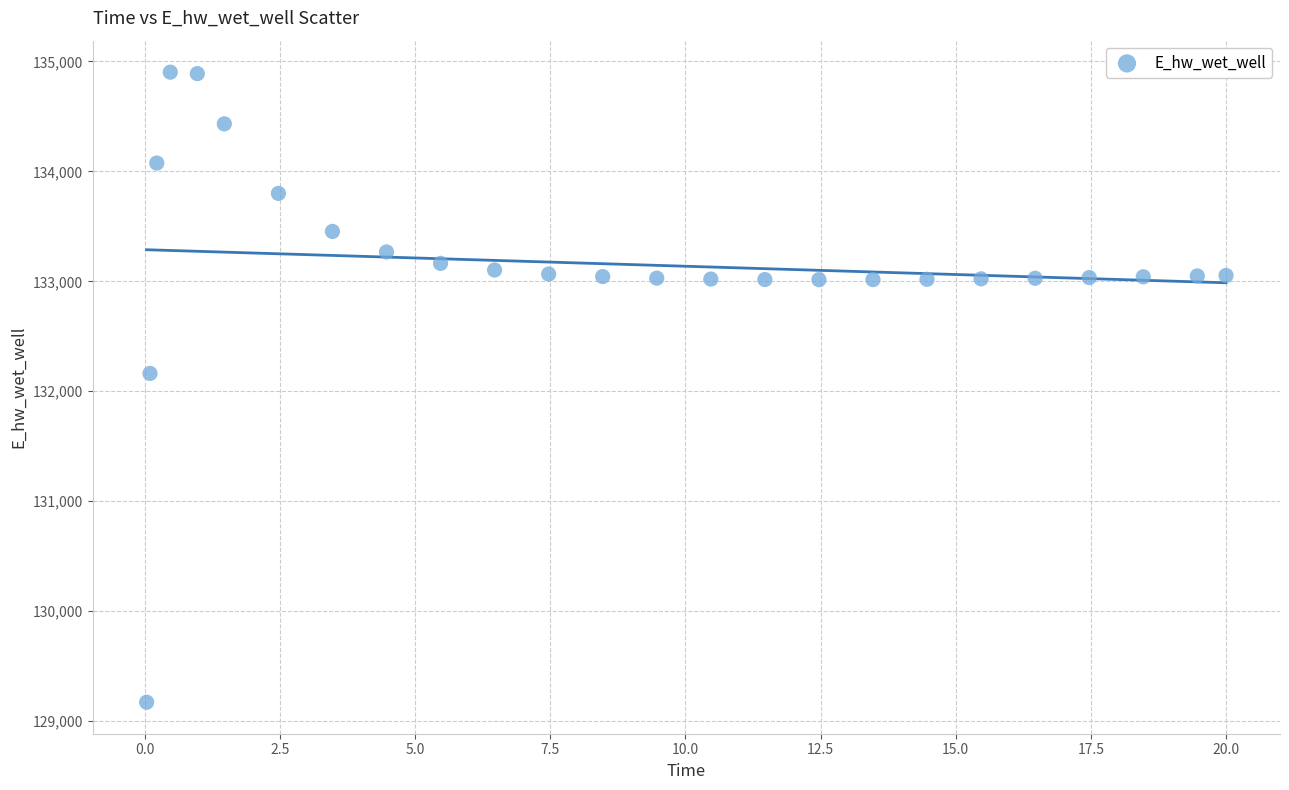

What is the range of X values (max minus min)?

20.0